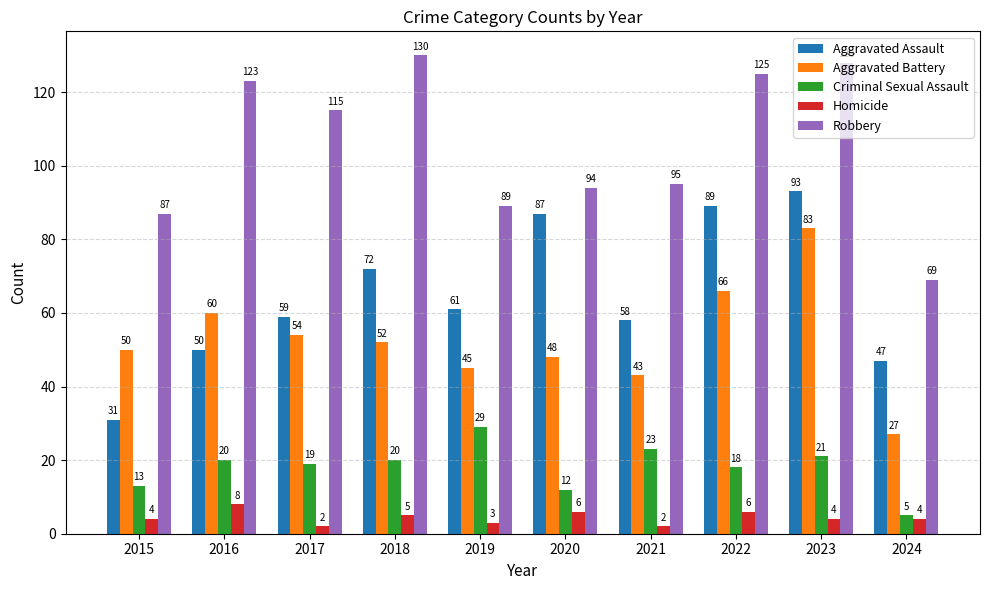

How many bars are there in each group?

5